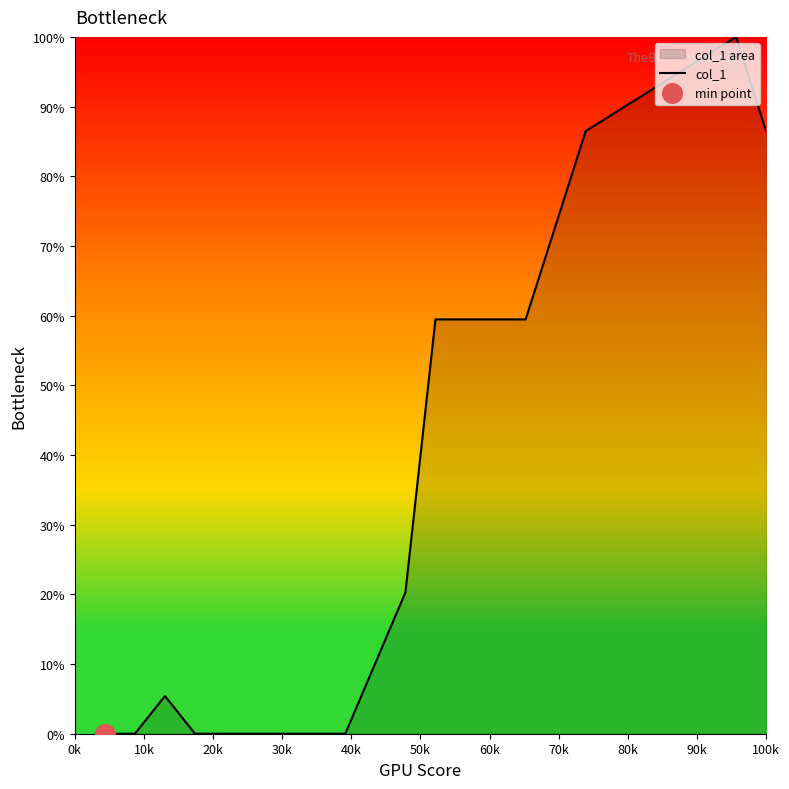

What is the maximum value shown in the chart?

100.0